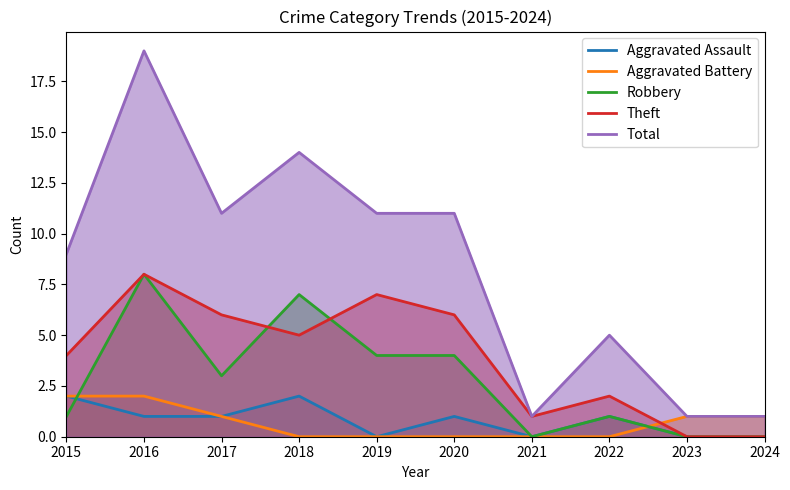

Where does the Robbery series first go above 3?

2016